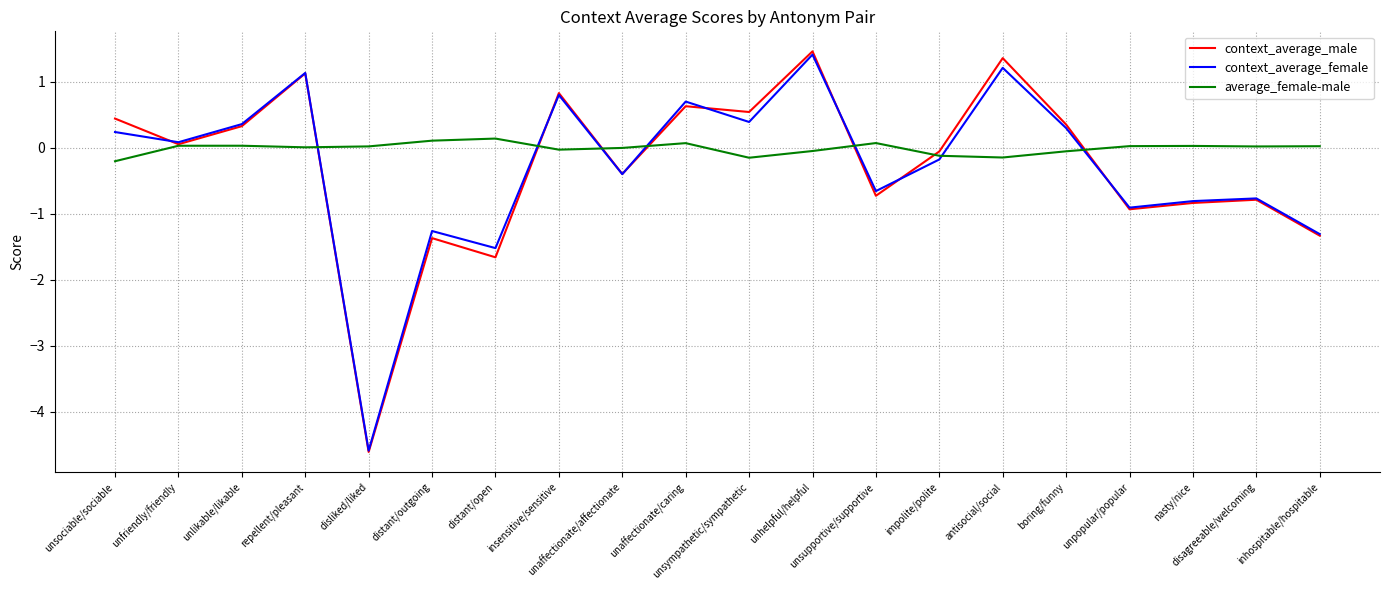

What is the greatest value displayed?

1.5